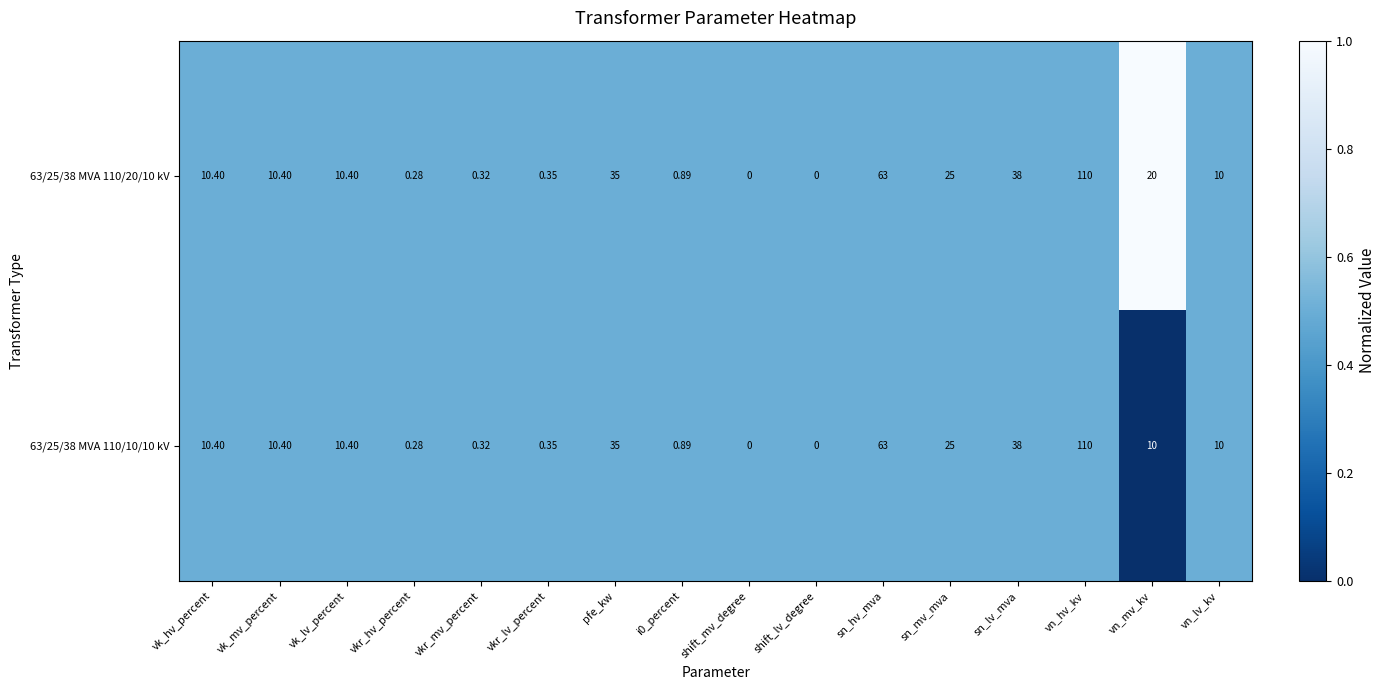

List the series in order of their overall mean, lowest first.

63/25/38 MVA 110/10/10 kV, 63/25/38 MVA 110/20/10 kV